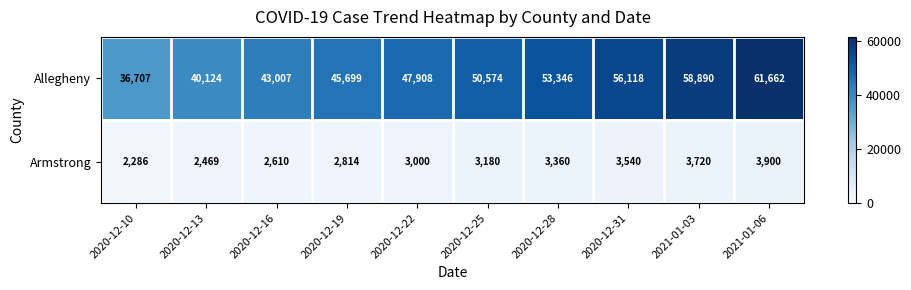

Which label corresponds to the largest value in the chart?

2021-01-06